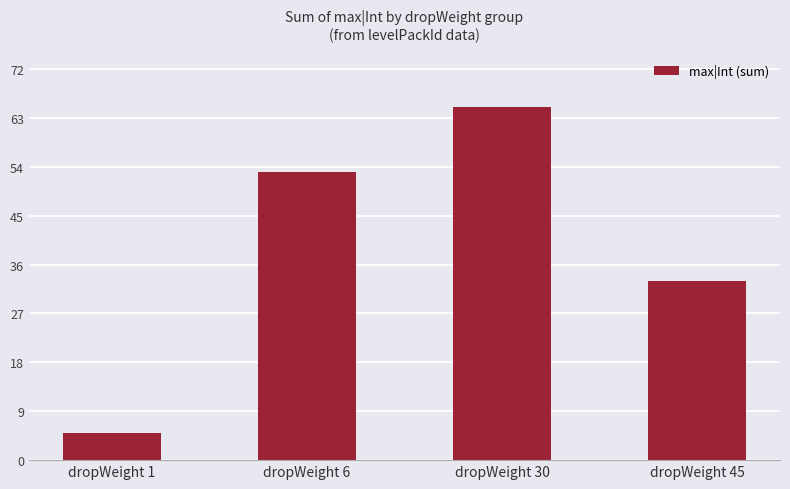

What is the average value?

39